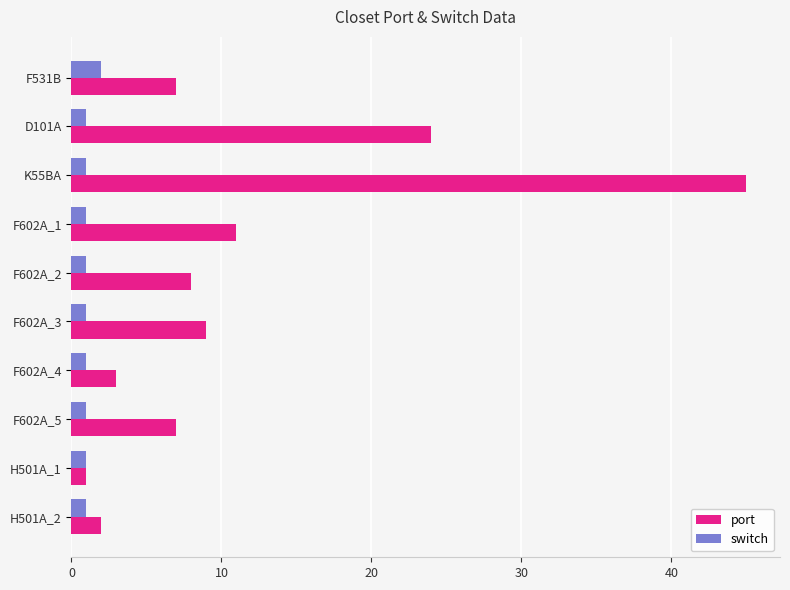

What is the smallest value displayed?

1